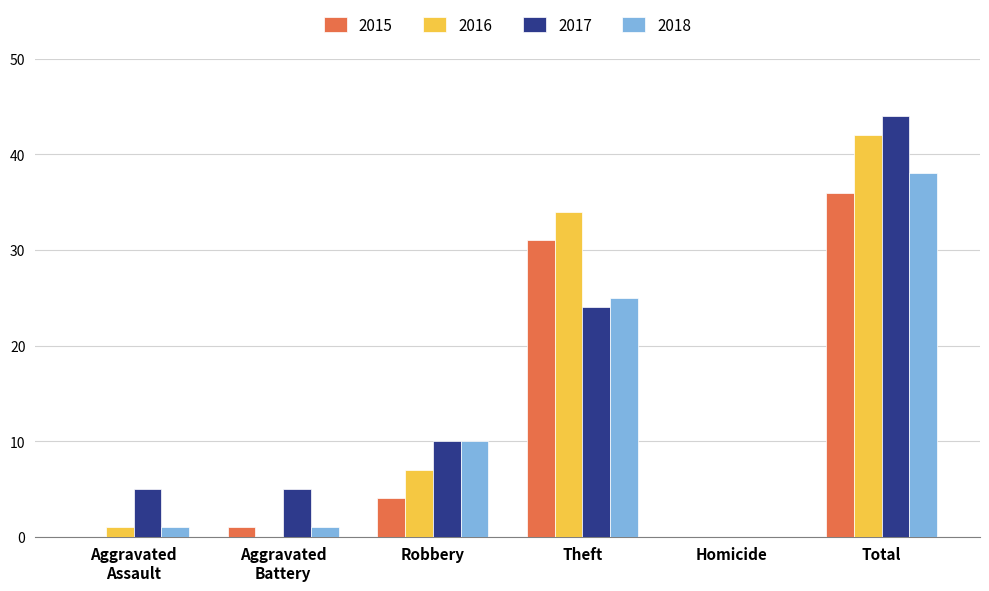

Is the value of 2015 at Theft greater than the value of 2017 at Robbery?

Yes